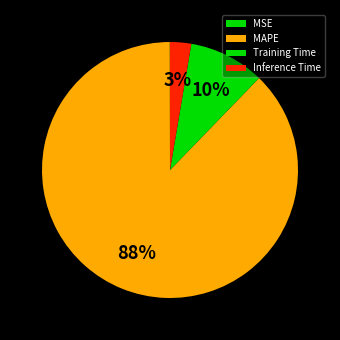

The MAPE slice represents 88% of the pie. True or false?

True